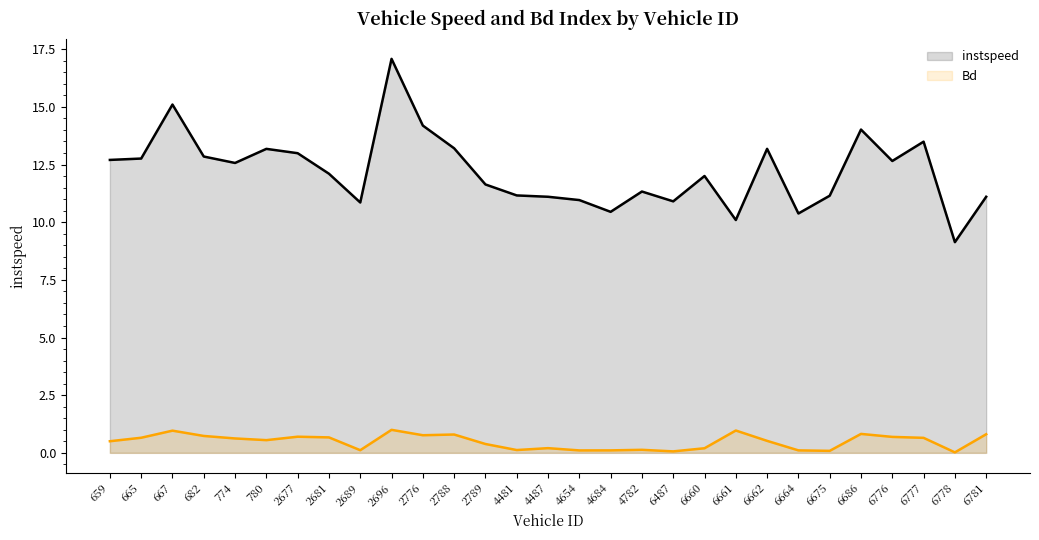

What is the difference between the maximum and minimum values in the Bd series?

1.0